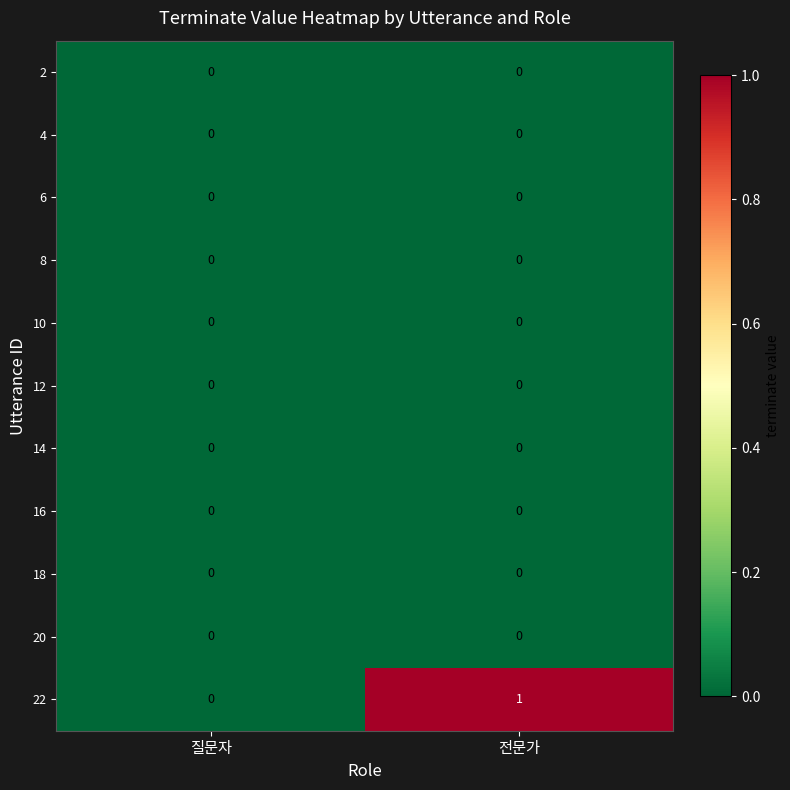

Reading left to right, what are all the values shown in this chart?

2: 0	0
4: 0	0
6: 0	0
8: 0	0
10: 0	0
12: 0	0
14: 0	0
16: 0	0
18: 0	0
20: 0	0
22: 0	1